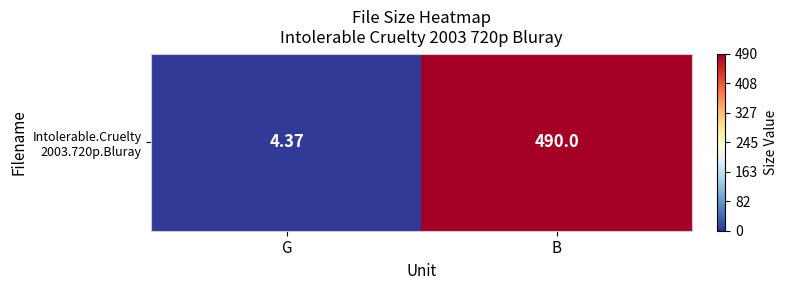

What is the minimum value shown in the chart?

4.4